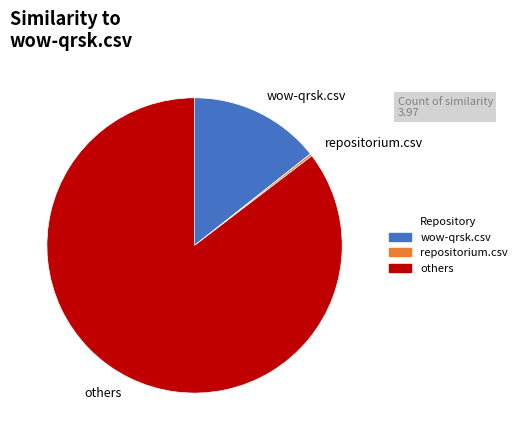

Is it true that others is 99% of the pie?

False